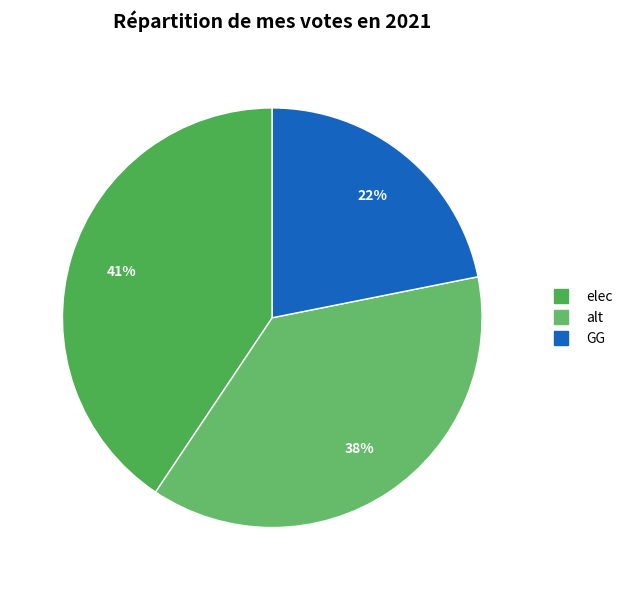

To the nearest percent, what portion does elec represent?

41%